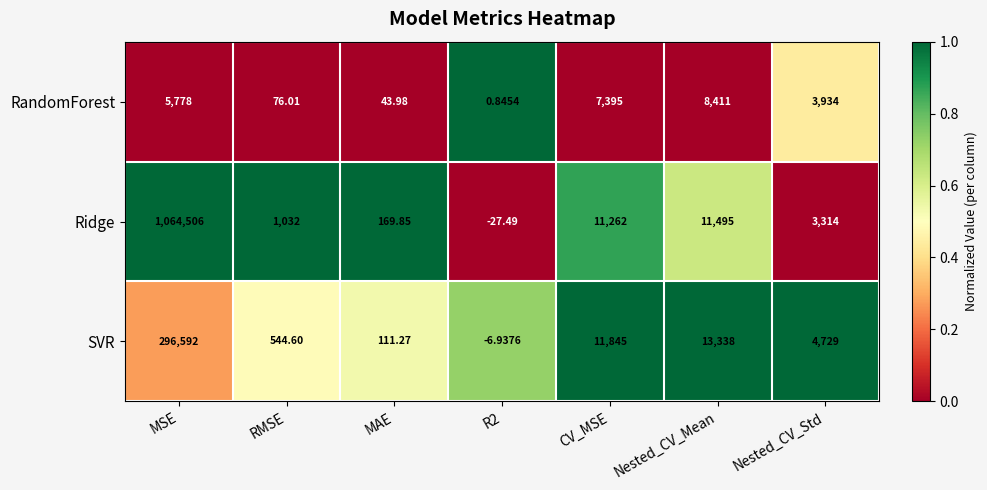

How many series are shown in this chart?

3